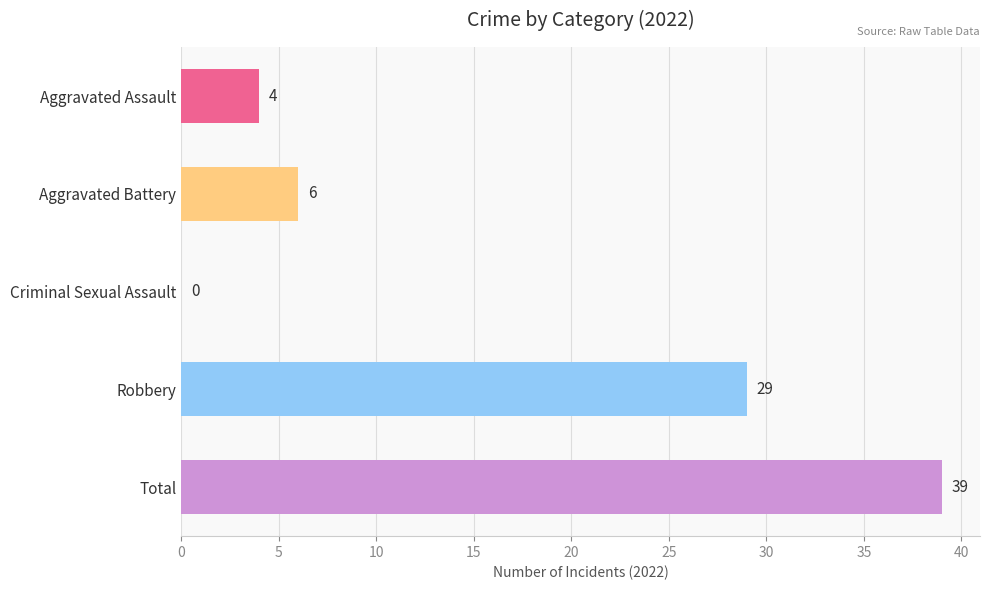

The Robbery series shows 75 at 2021. True or false?

False